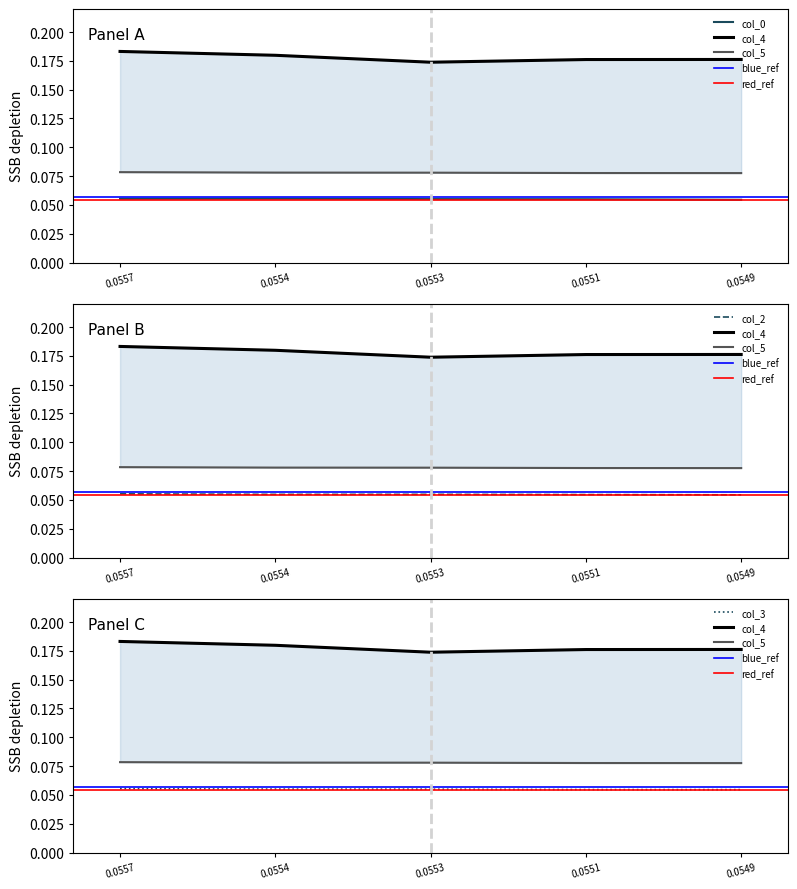

Which has a higher value, 0.0553 or 0.0551?

0.0553